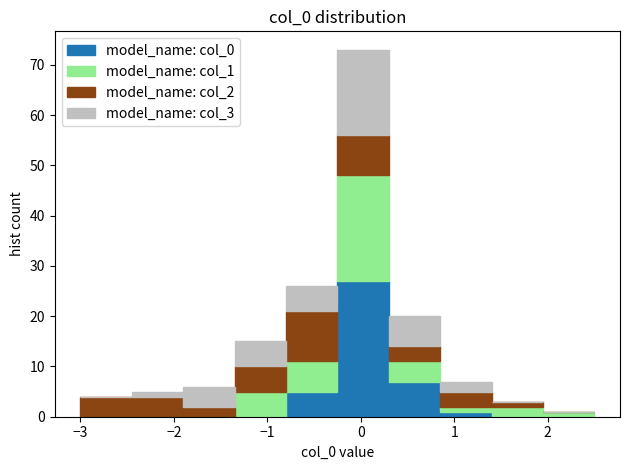

Reading left to right, list every stacked bar in this chart as the range it spans on the x-axis followed by its total height. Neither the bar edges nor the heights are printed on the chart, so give them approximately, as read against the axes.

-3.00 to -2.45: 4
-2.45 to -1.90: 5
-1.90 to -1.35: 6
-1.35 to -0.80: 15
-0.80 to -0.25: 26
-0.25 to 0.30: 73
0.30 to 0.85: 20
0.85 to 1.40: 7
1.40 to 1.95: 3
1.95 to 2.50: 1